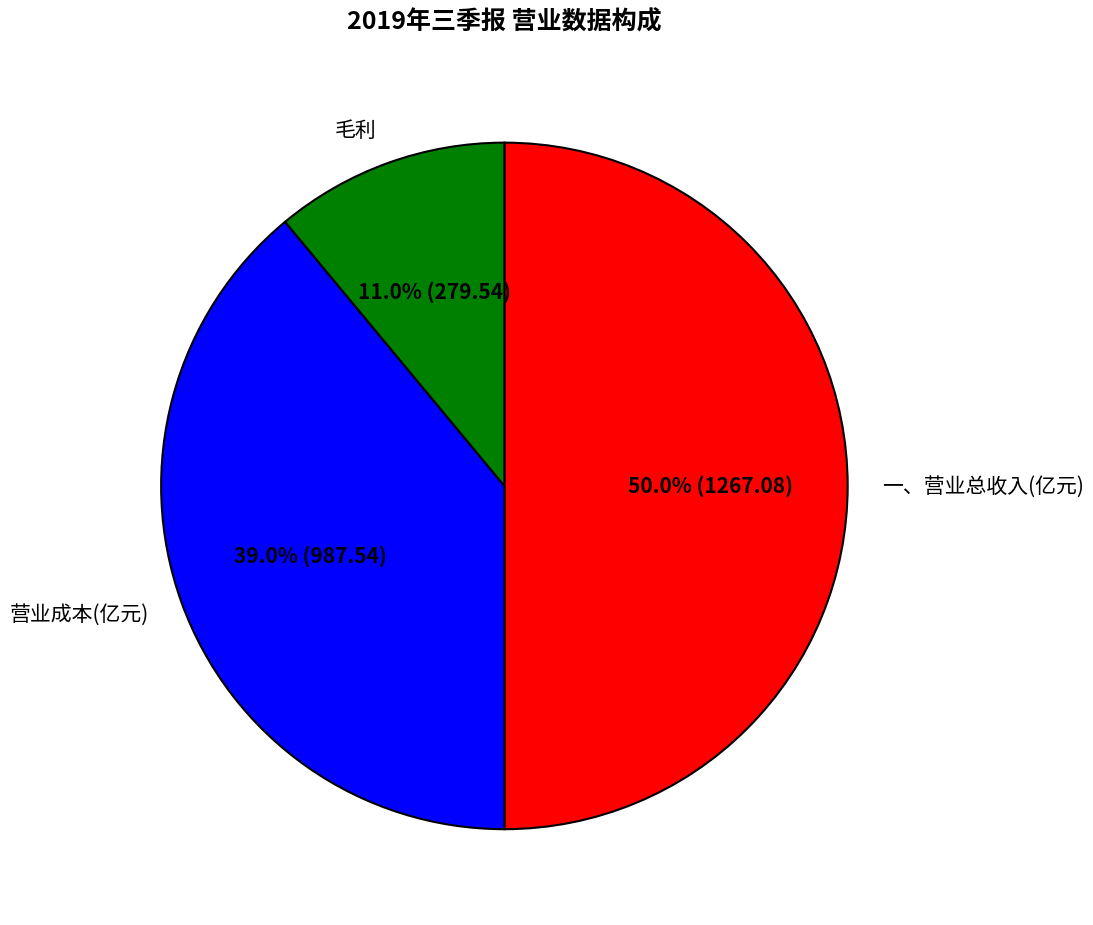

To the nearest percent, what is the difference between the largest and smallest slice percentages?

39%